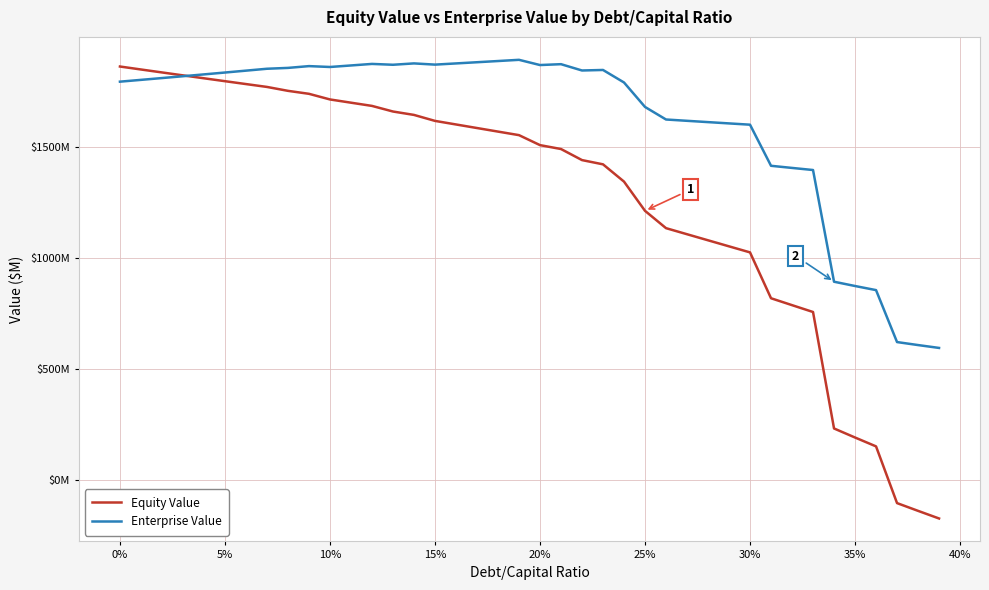

Which series ends up on top after the final intersection of Equity Value and Enterprise Value?

Enterprise Value